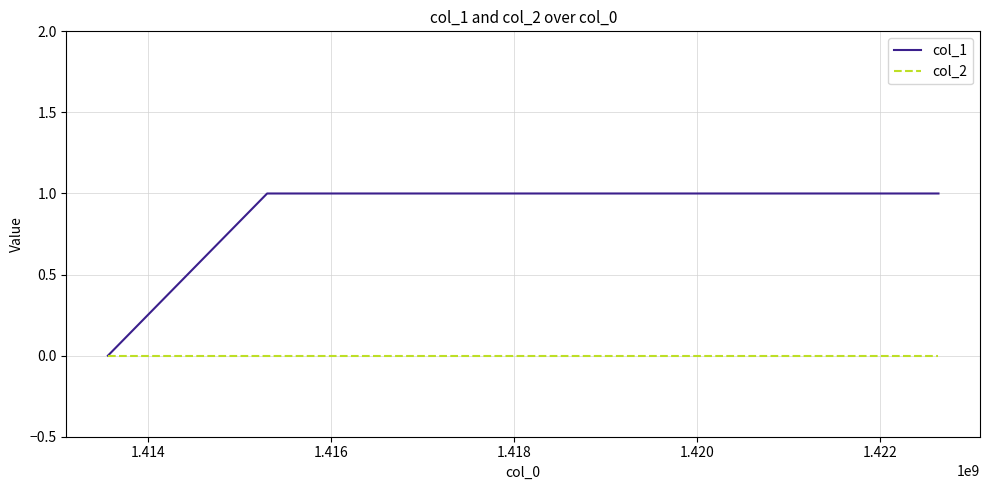

Which series has the widest spread of values?

col_1